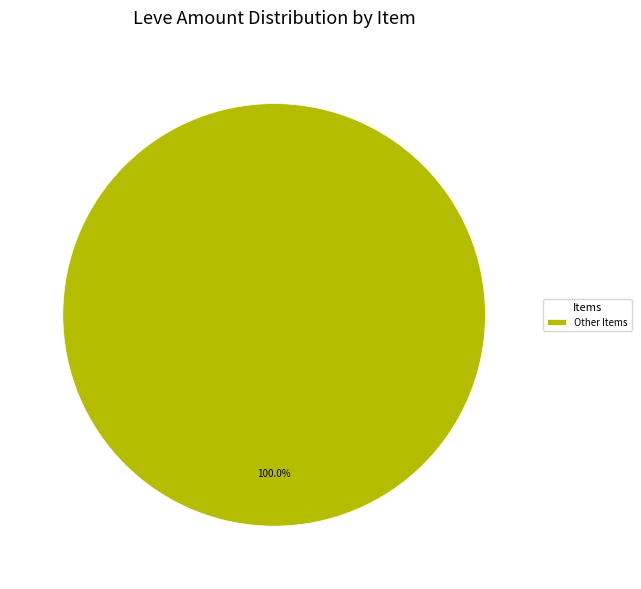

Is there a majority slice in this chart?

Yes